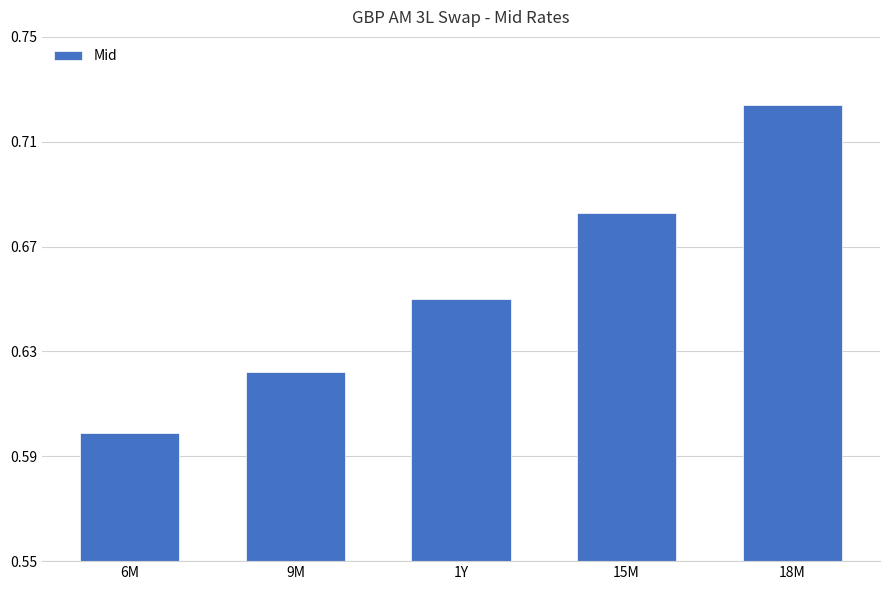

What is the label of the 2nd bar from the right?

15M